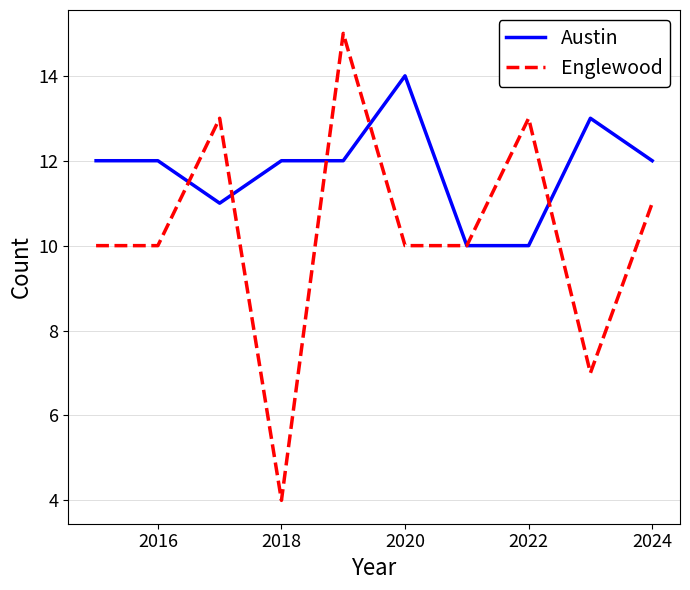

Which series has the widest spread of values?

Englewood